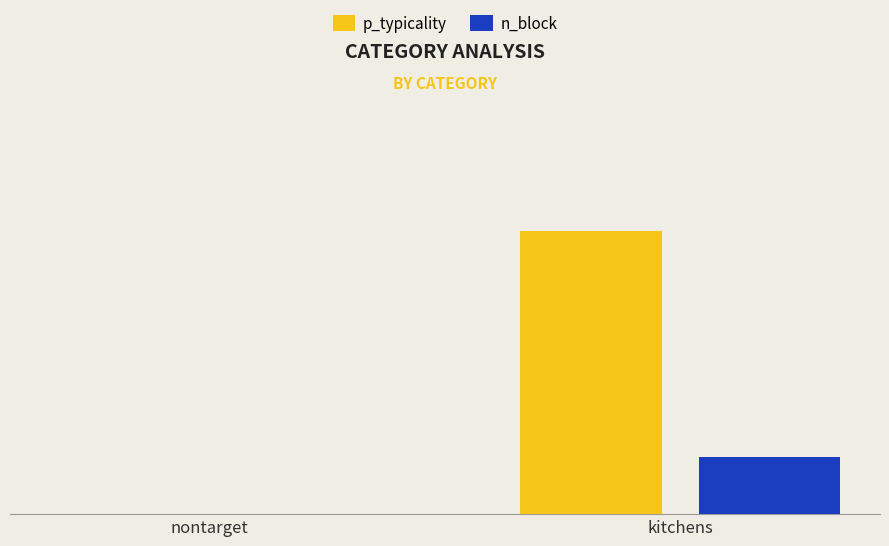

Which series changed the most between nontarget and kitchens?

p_typicality